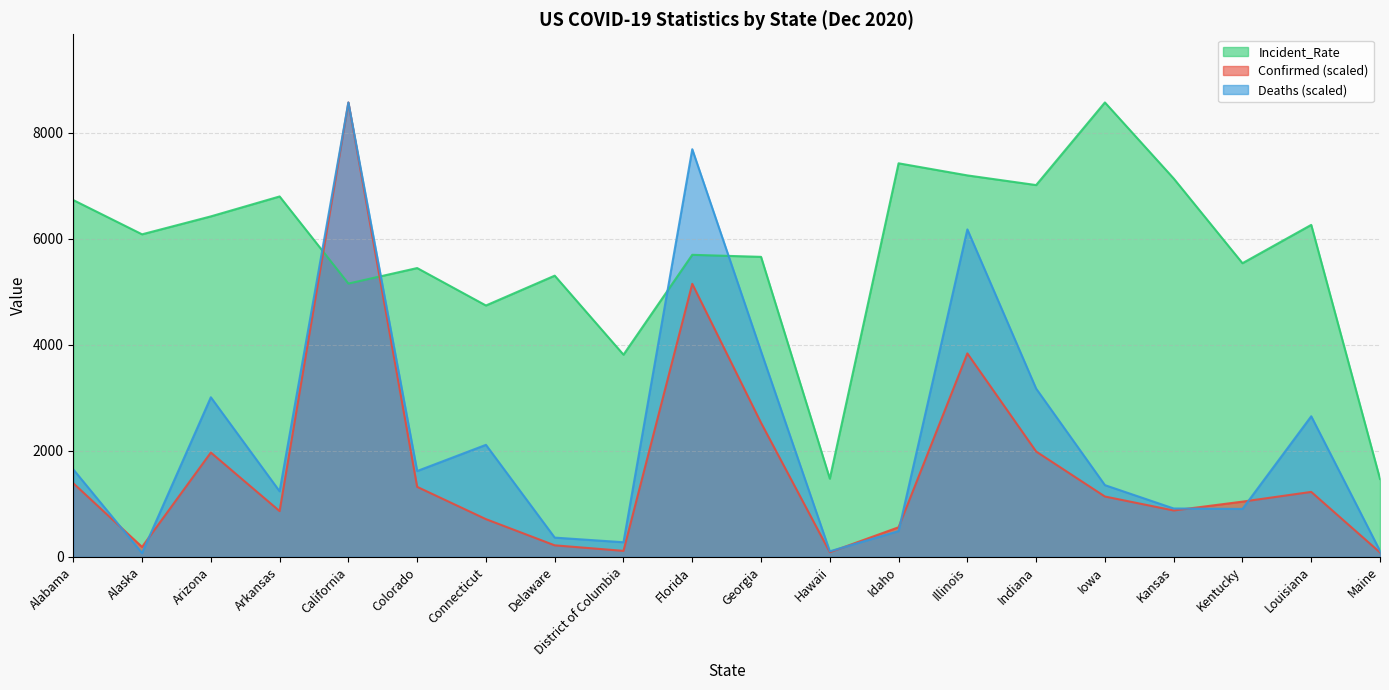

List the series in order of their overall mean, lowest first.

Confirmed (scaled), Deaths (scaled), Incident_Rate